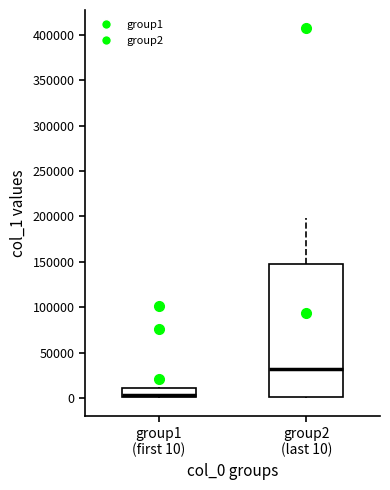

Reading left to right, transcribe this box plot: for each box, give where its median line is, the range the box spans, and where its two whiskers end, as read against the y-axis. The values are not printed on the chart, so give them approximately, as read against the axis.

group1 (first 10): median 5000, box 0 to 10000, whiskers 0 to 10000
group2 (last 10): median 30000, box 0 to 150000, whiskers 0 to 200000